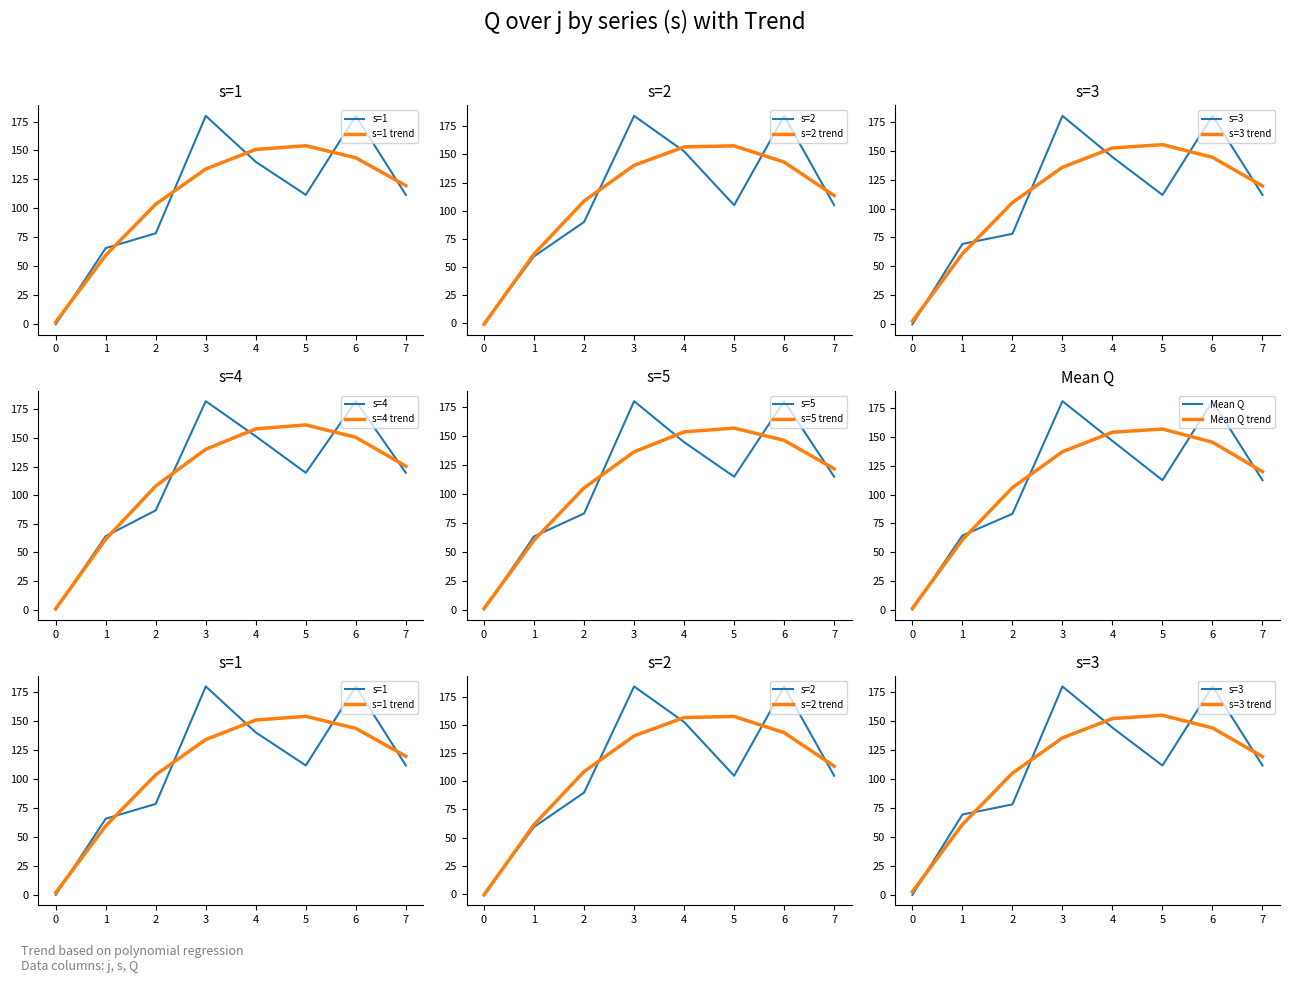

What is the value of the s=2 point at the 8th from the left?

104.9